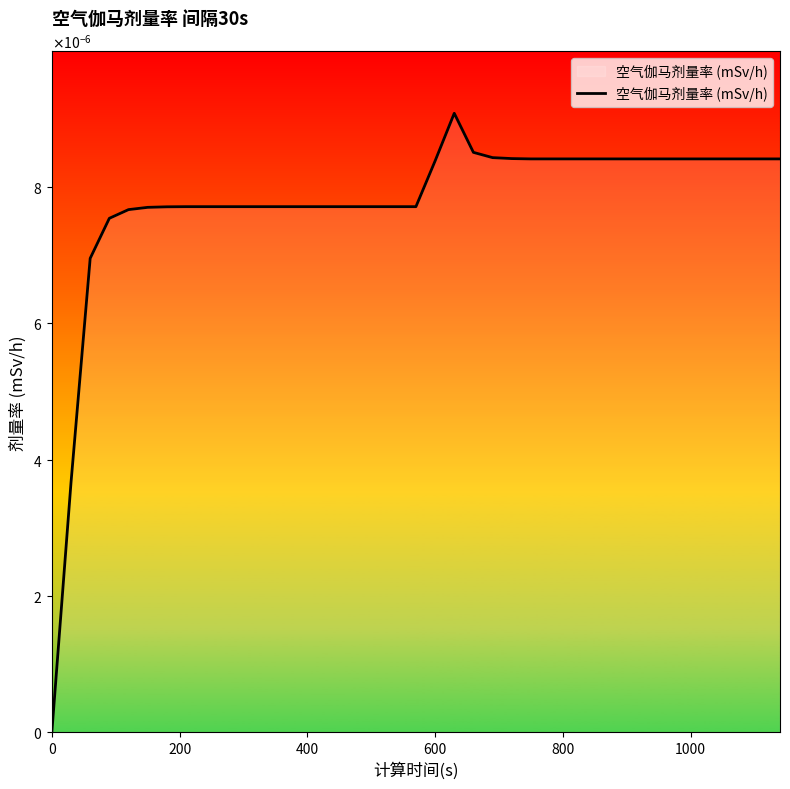

Is this an area chart (filled region under the line)?

Yes